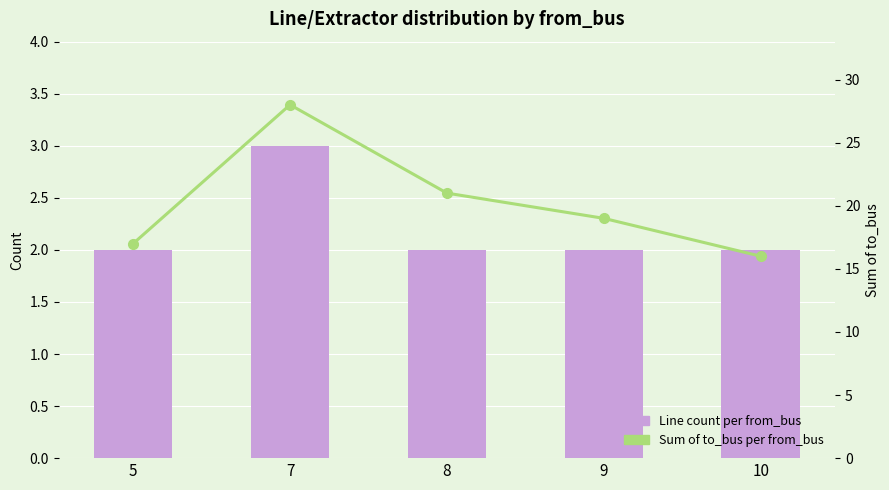

What is the difference between the highest and lowest values at 5?

15